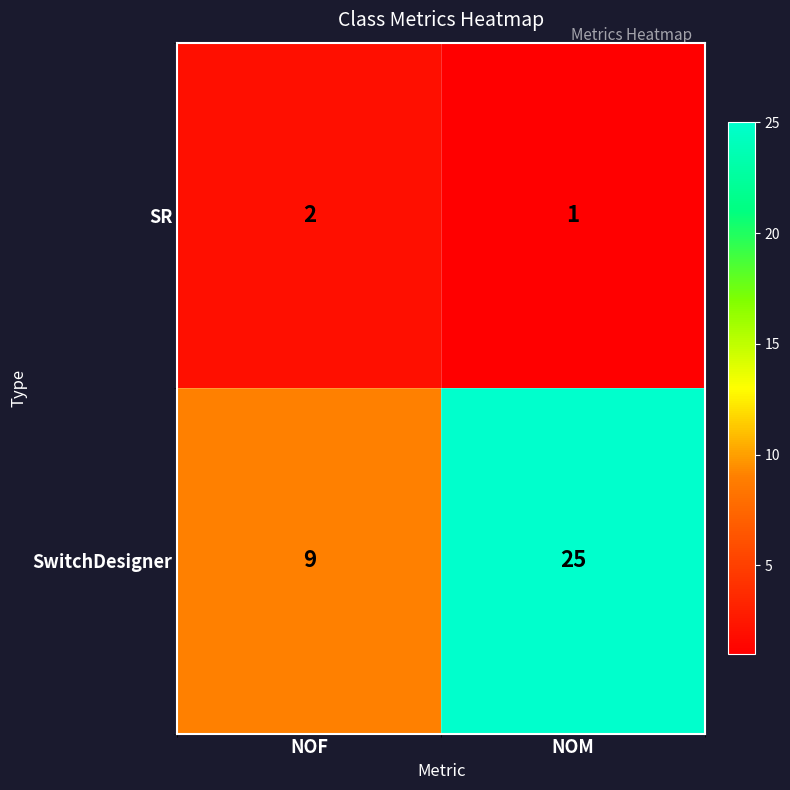

Rank the series at NOM from lowest to highest value.

SR, SwitchDesigner